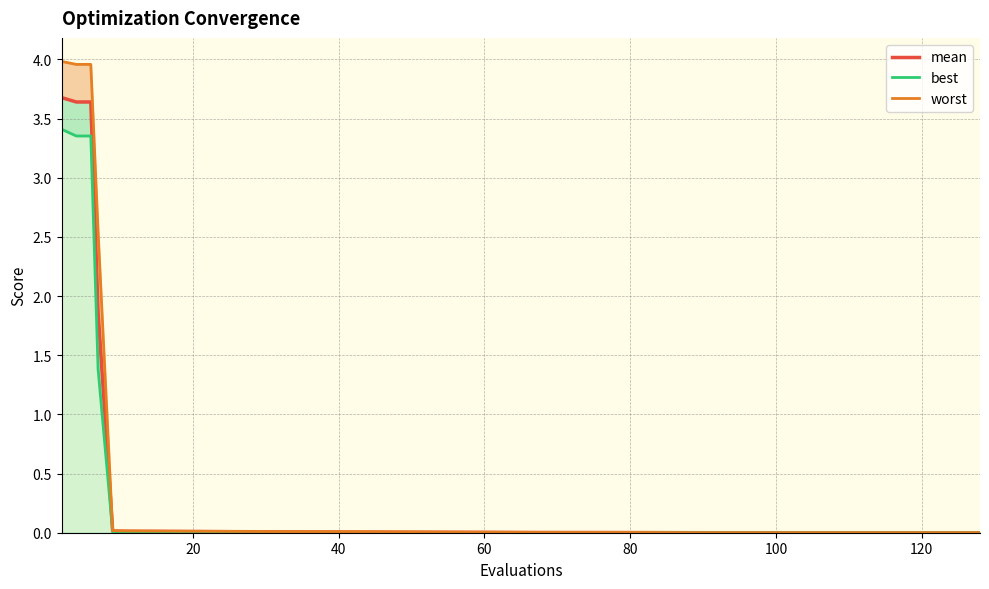

Count the number of data series in this chart.

3